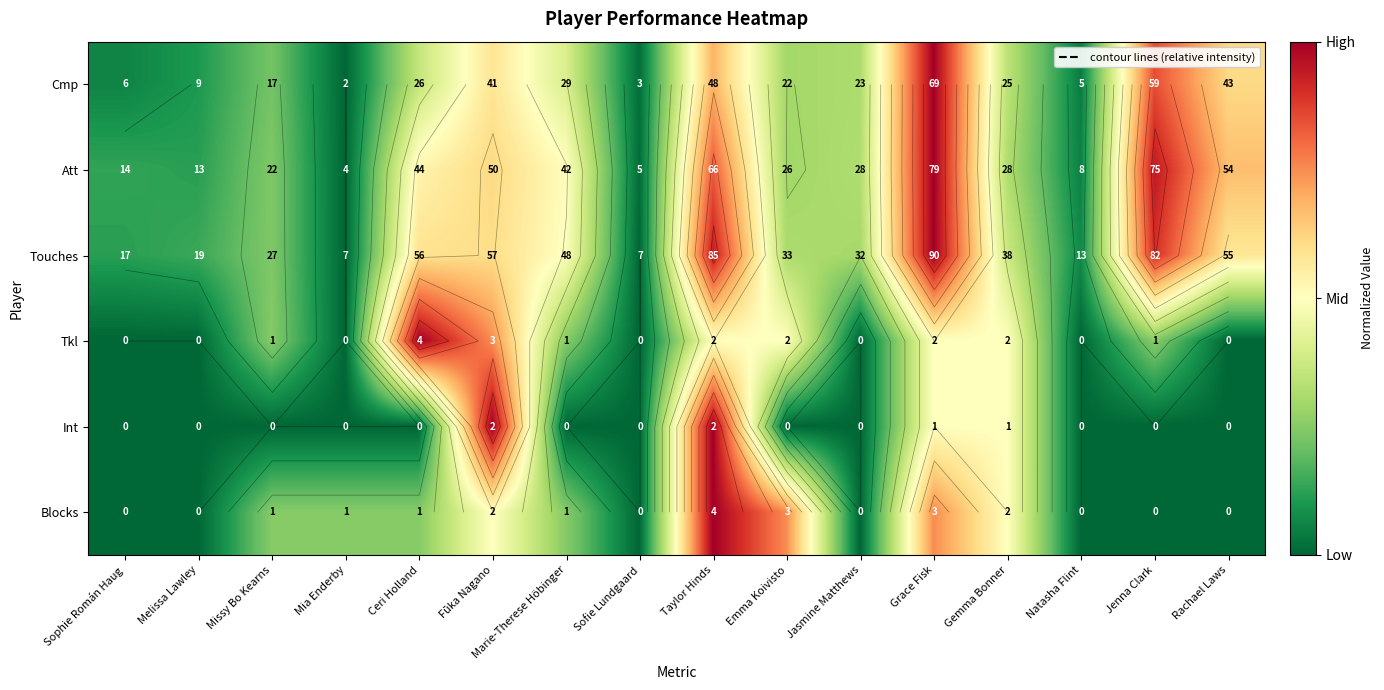

At which label does Cmp reach its peak?

Grace Fisk